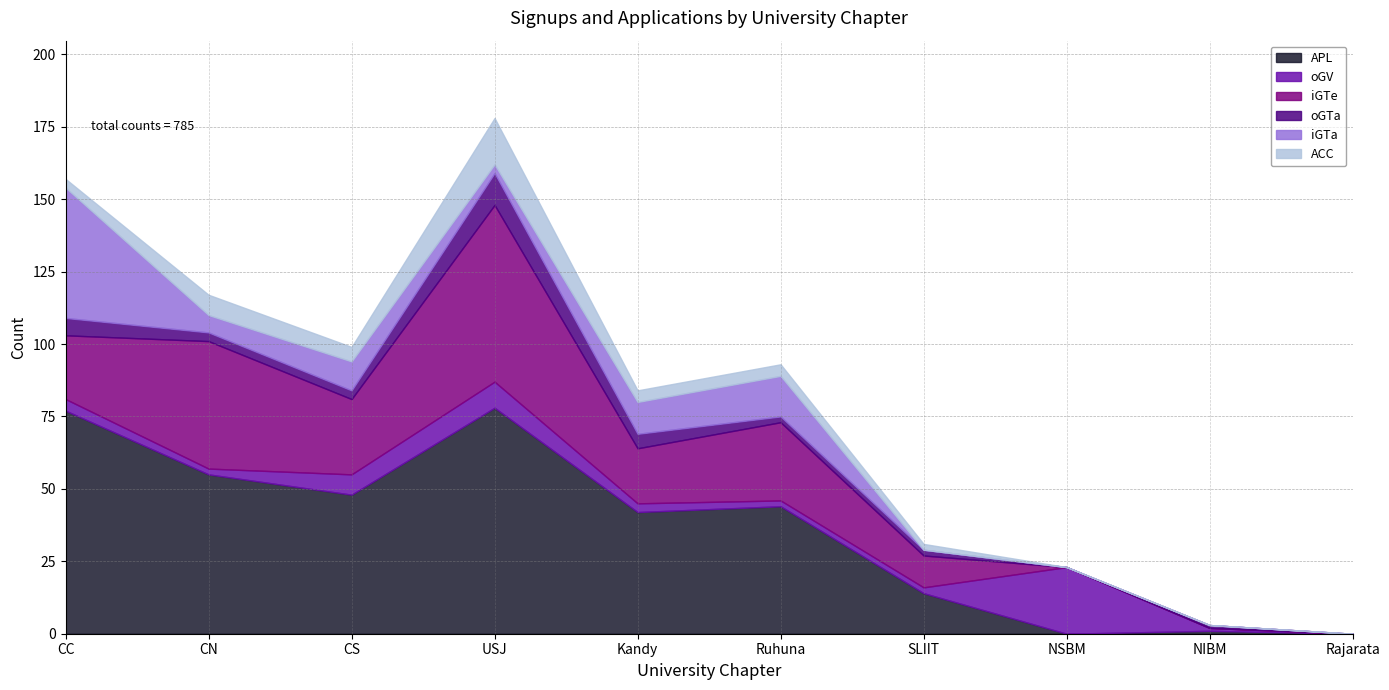

True or false: ACC and iGTa intersect in this chart.

True